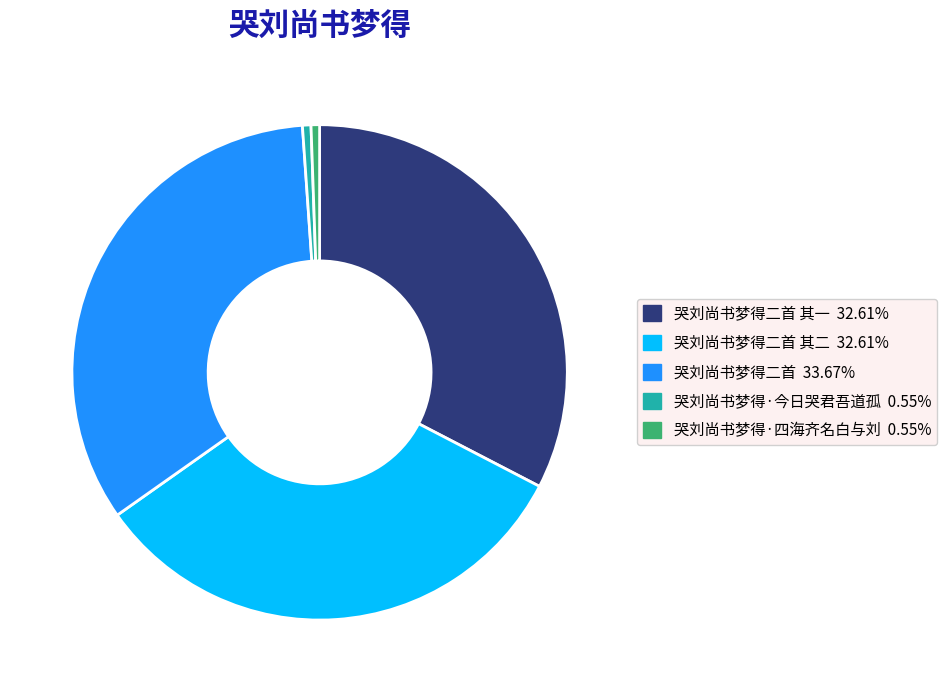

Does any single category account for the majority?

No